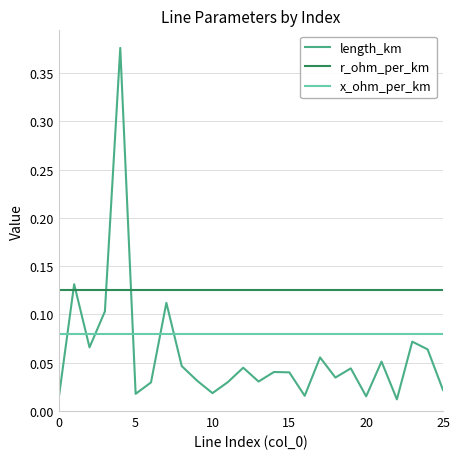

Which series has the widest spread of values?

length_km